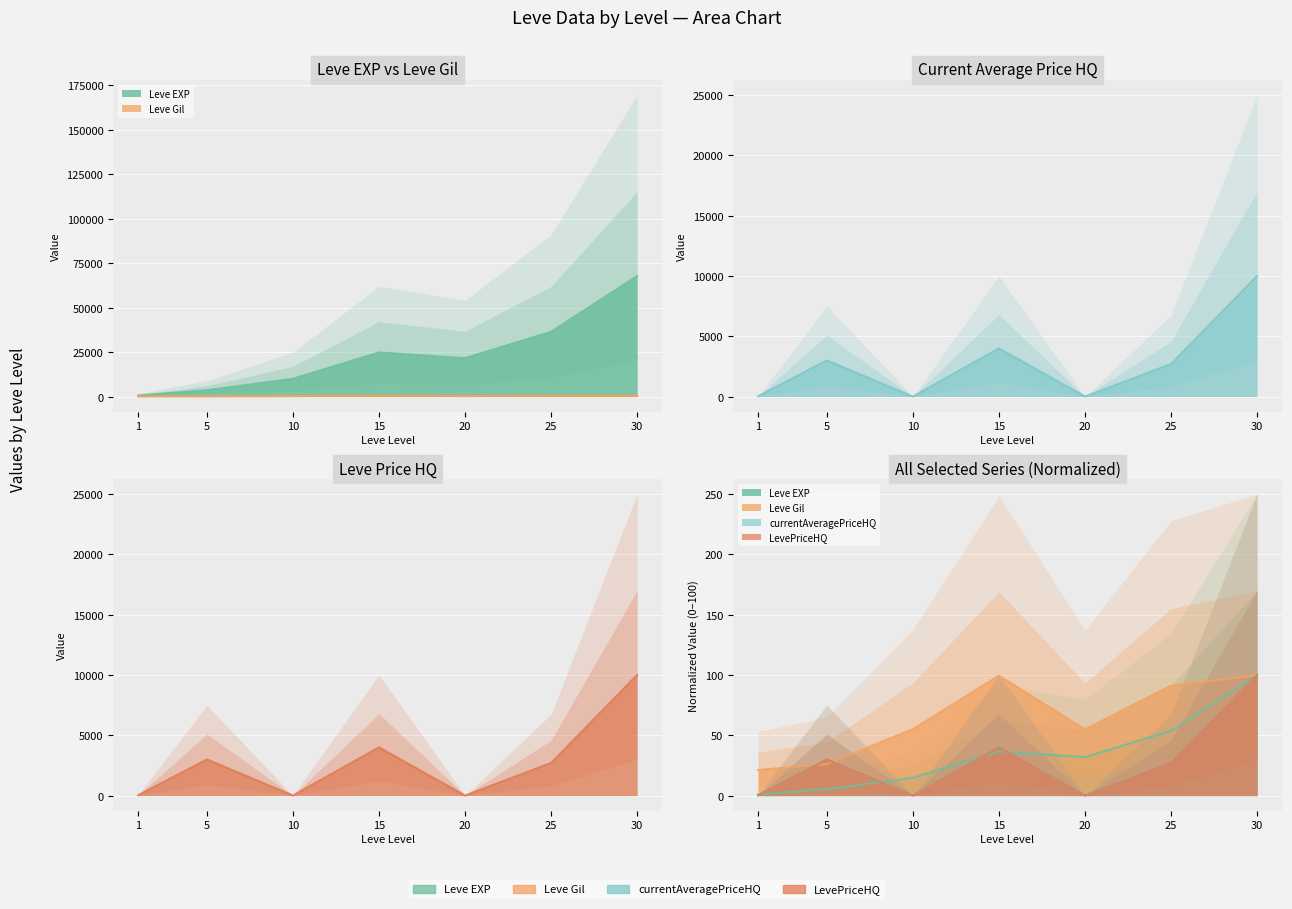

Rank the series at 15 from lowest to highest value.

Leve Gil, currentAveragePriceHQ, LevePriceHQ, Leve EXP